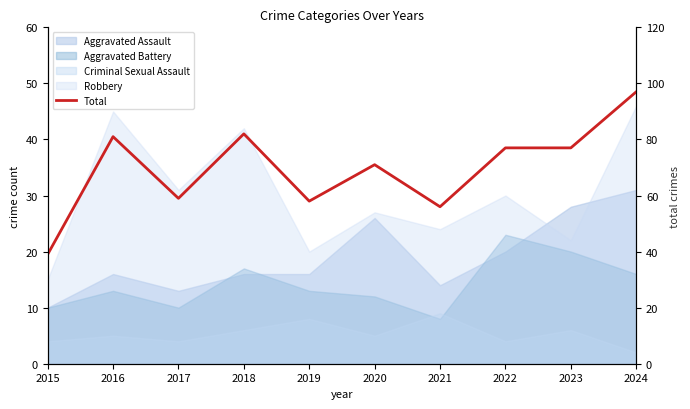

Does the chart display data point markers on the line(s)?

No